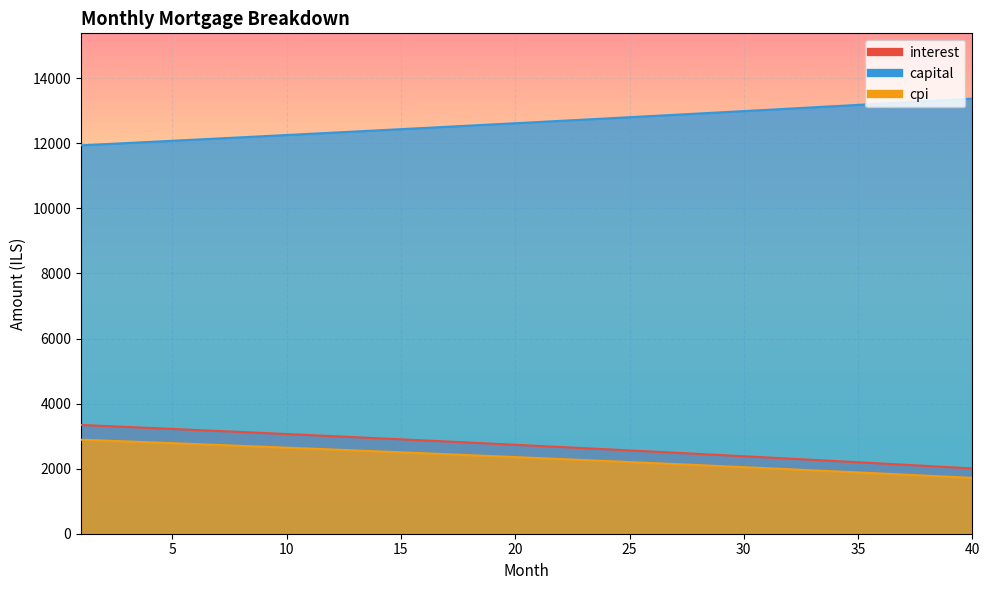

What is the difference between the highest and lowest values at 1?

9049.1